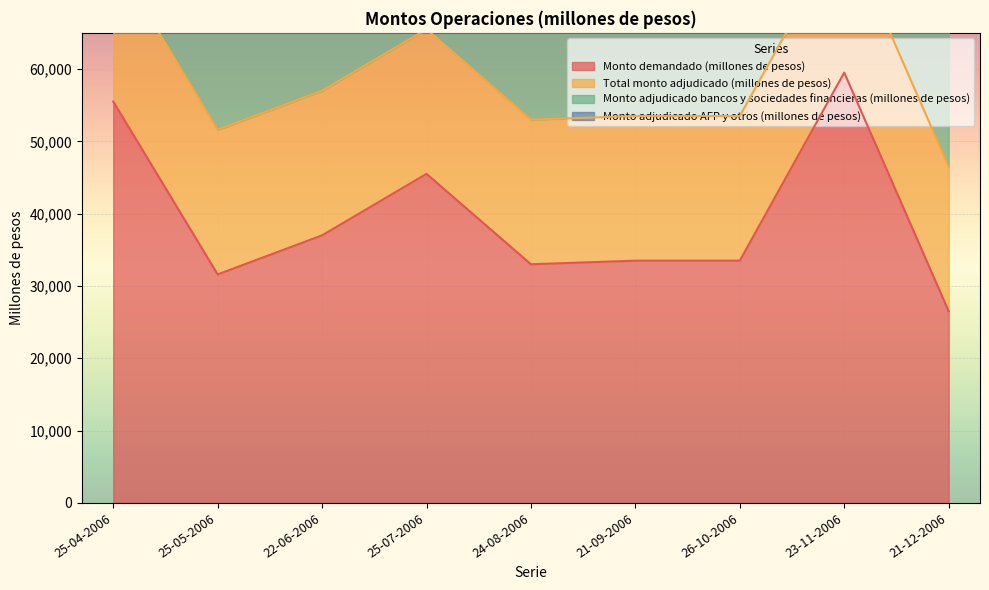

Which category has the highest value across all series?

23-11-2006